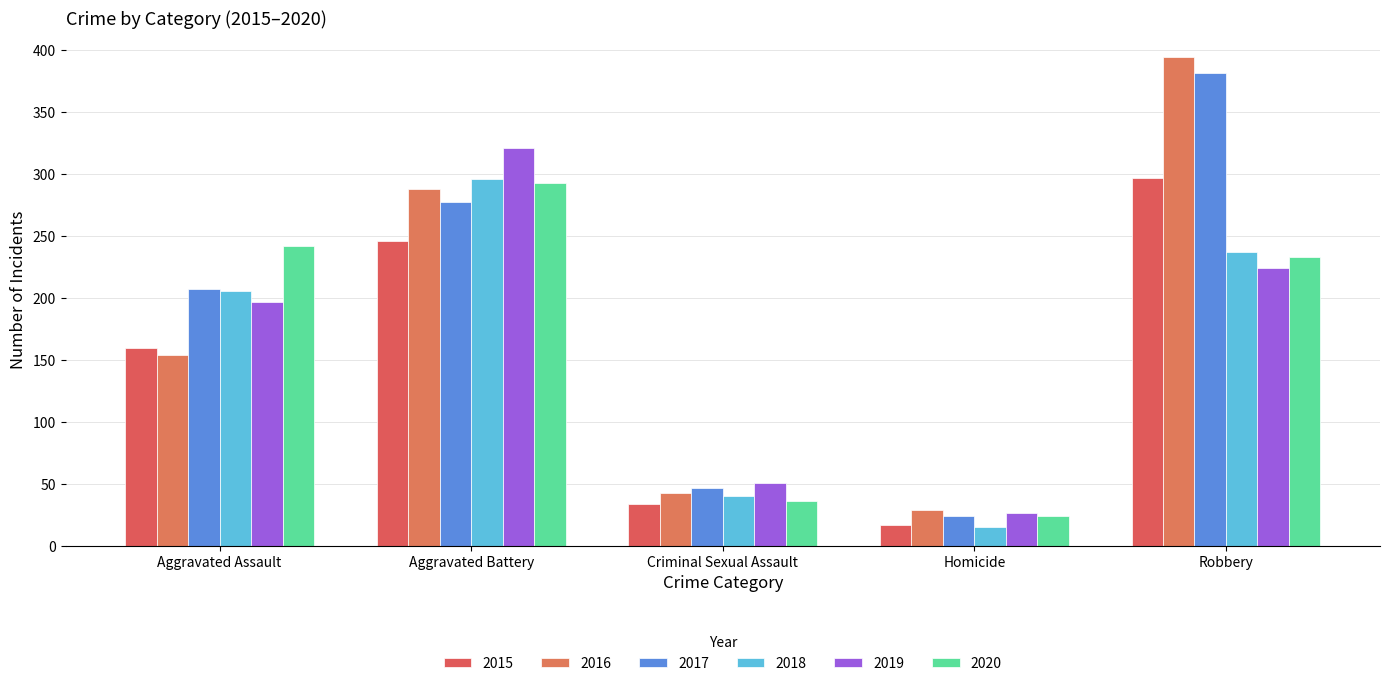

How many data points does each series have?

5